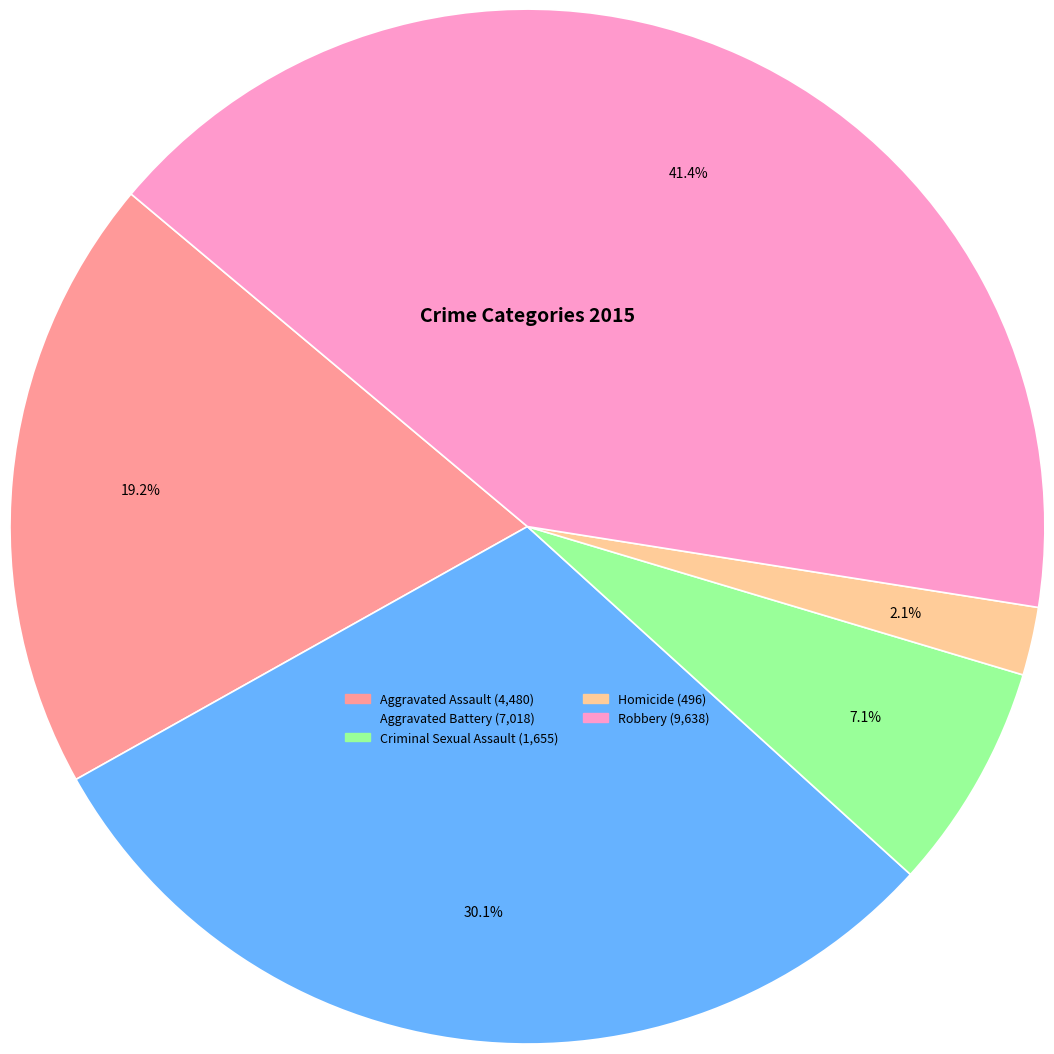

How many slices are in this pie chart?

5